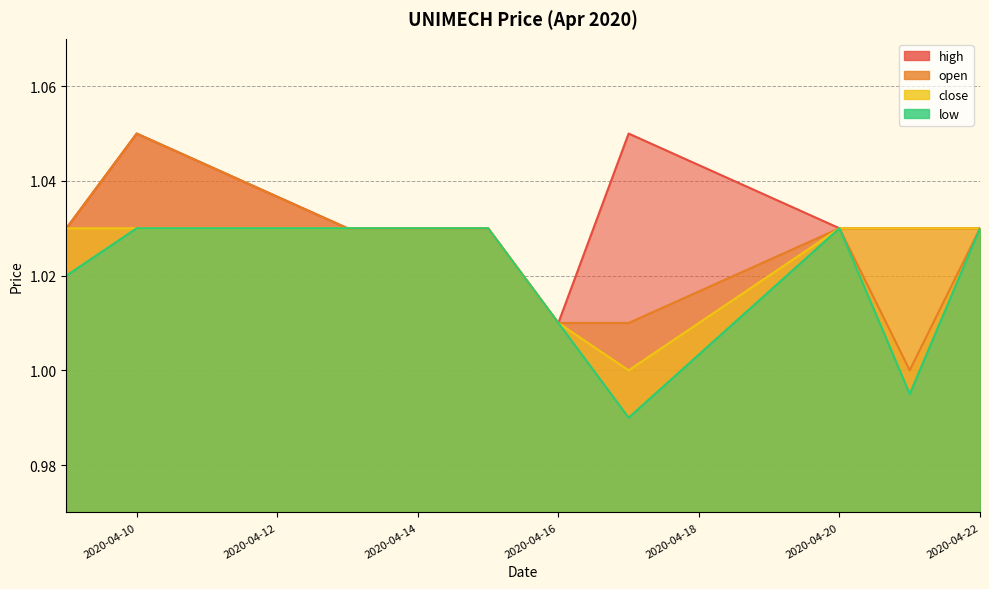

True or false: close and low intersect in this chart.

False